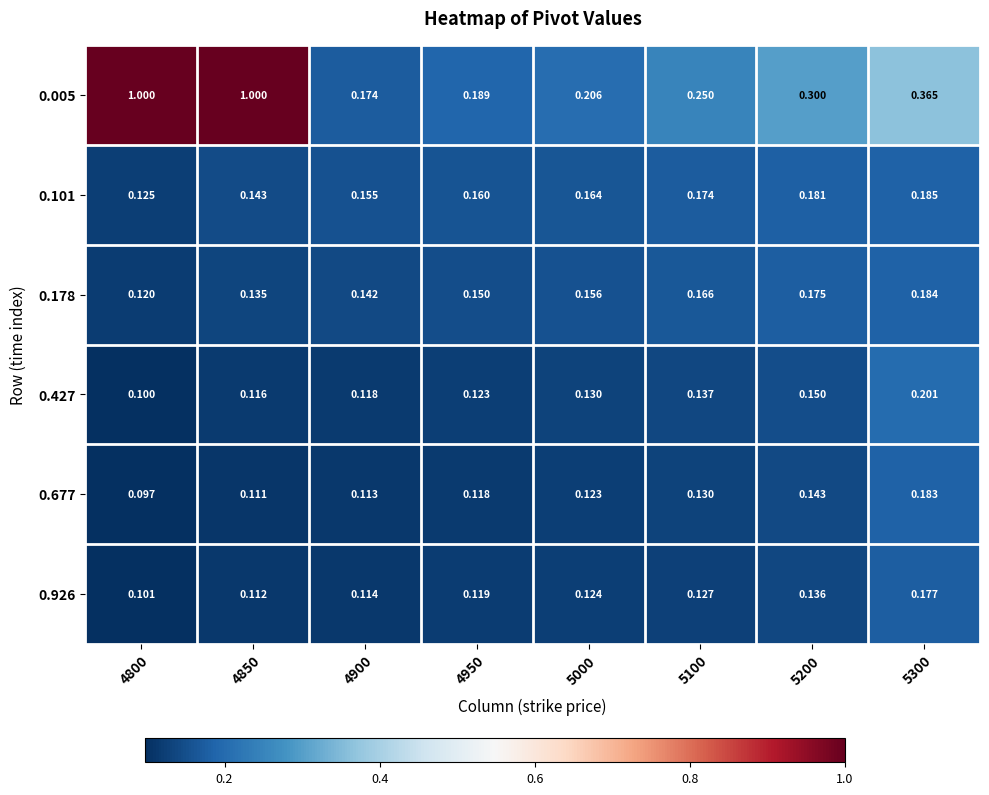

Is the value of 0.101 at 5100 greater than the value of 0.005 at 5000?

No